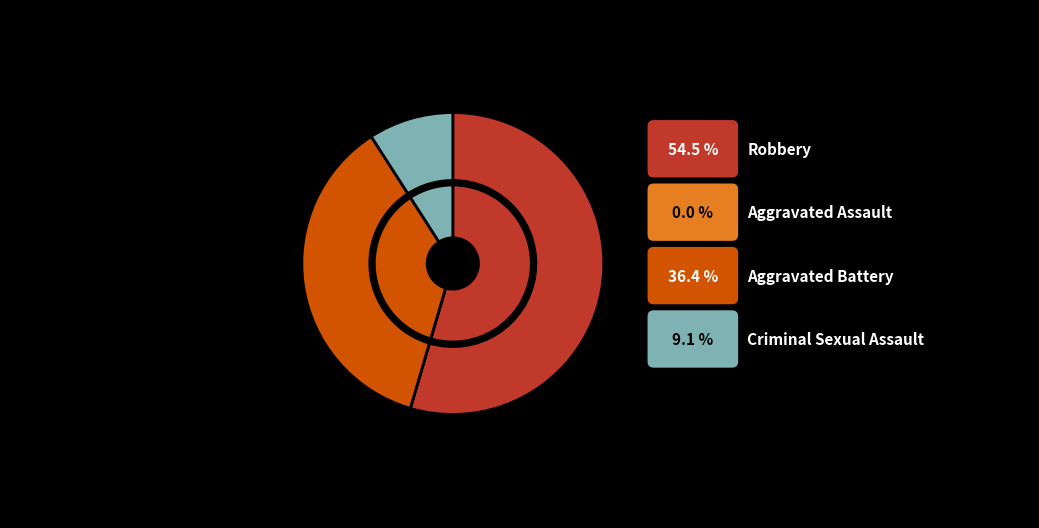

What is the smallest slice in the pie chart?

Aggravated Assault